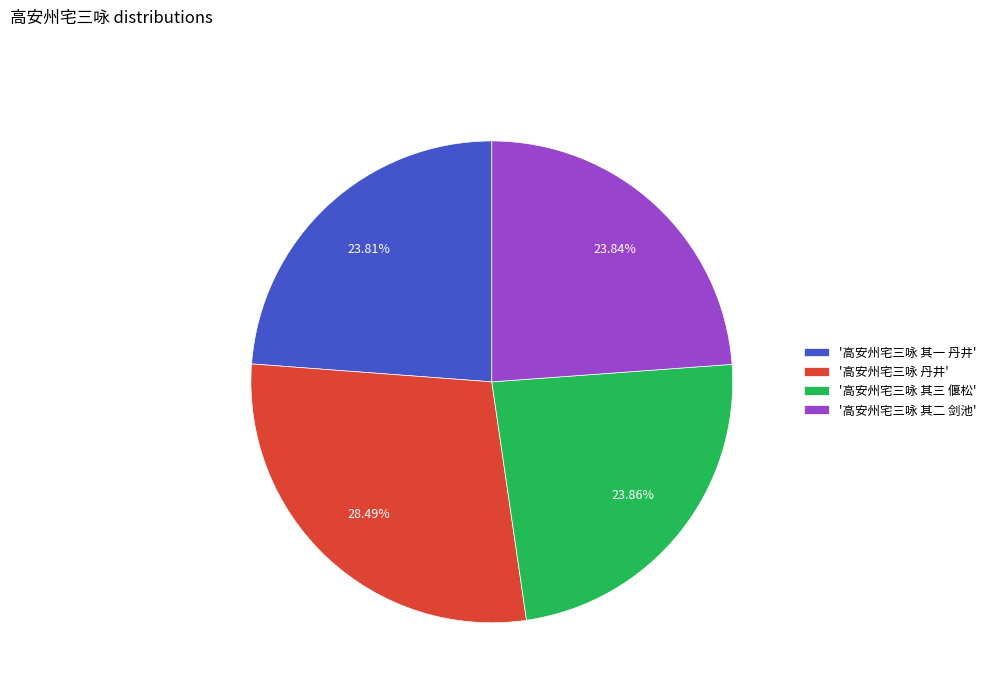

Is there a majority slice in this chart?

No